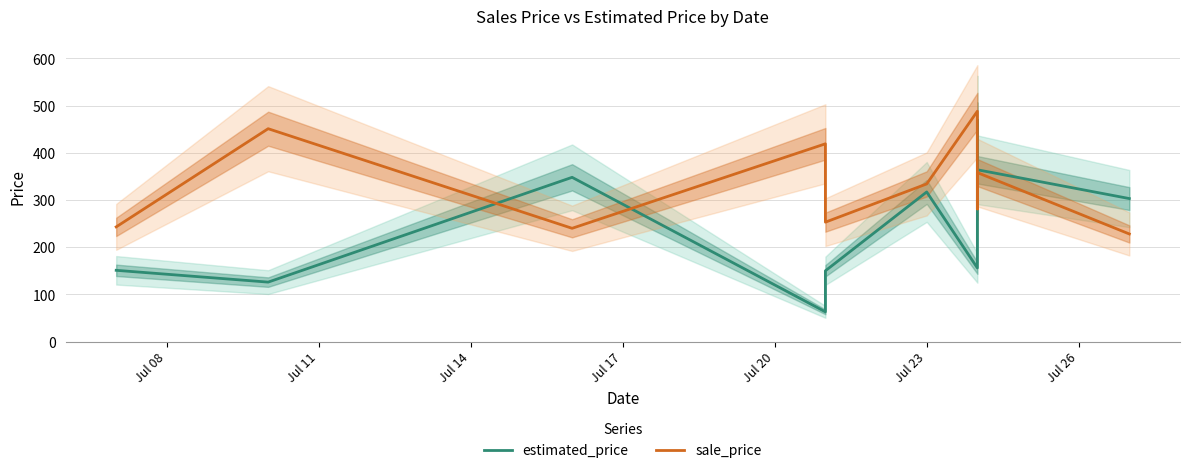

Reading left to right, extract all data points from this chart.

estimated_price: 151	126	348	63	150	317	156	469	364	303
sale_price: 243	451	240	419	253	334	488	281	358	228